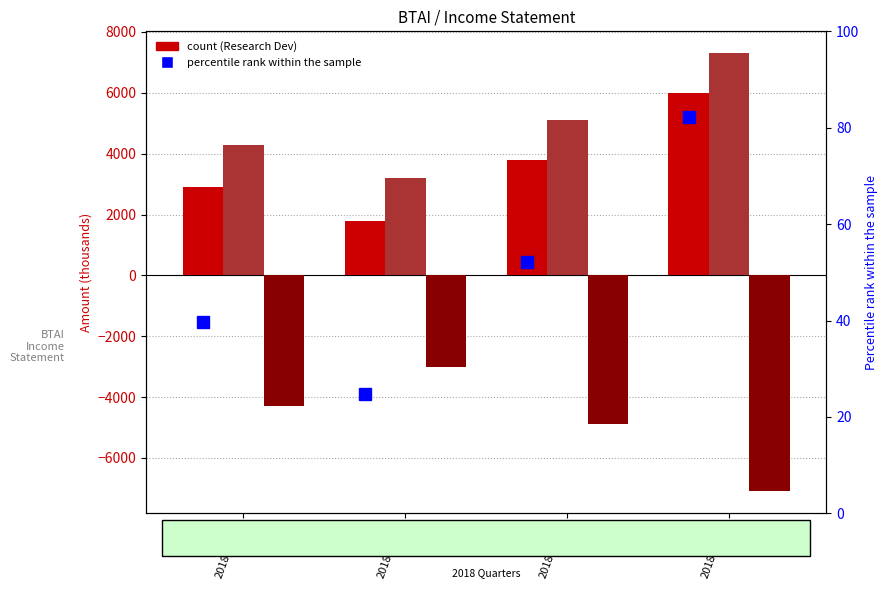

True or false: Net Income has a value of -4300.0 at 2018-03-31.

True